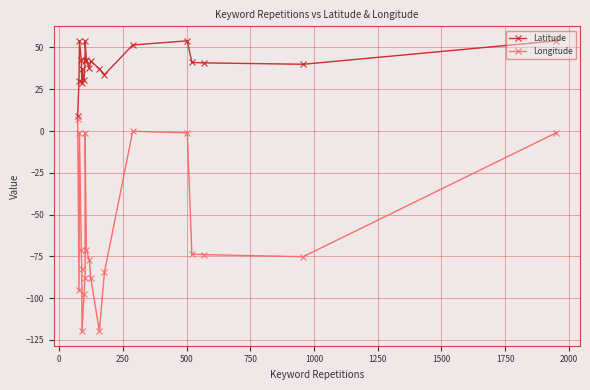

True or false: Longitude has more than 2 points higher than both neighbors.

True